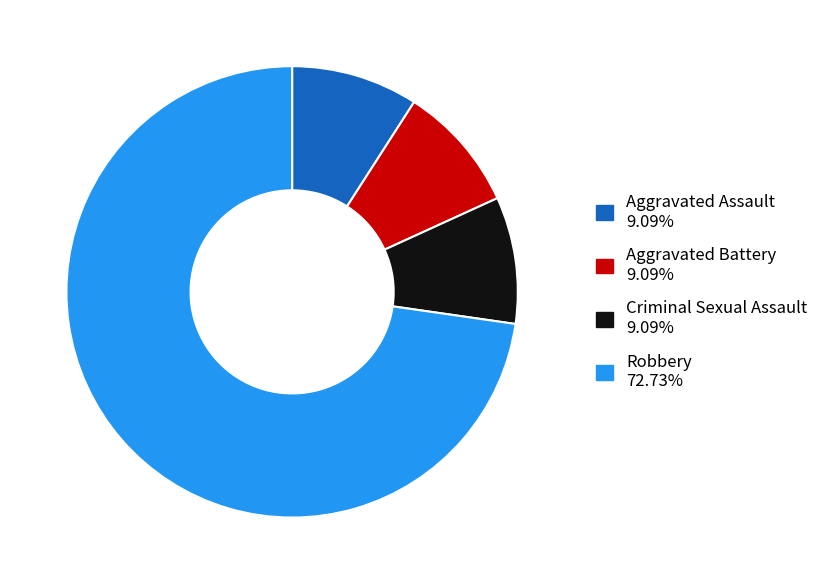

Does Robbery represent more than half of the total?

Yes